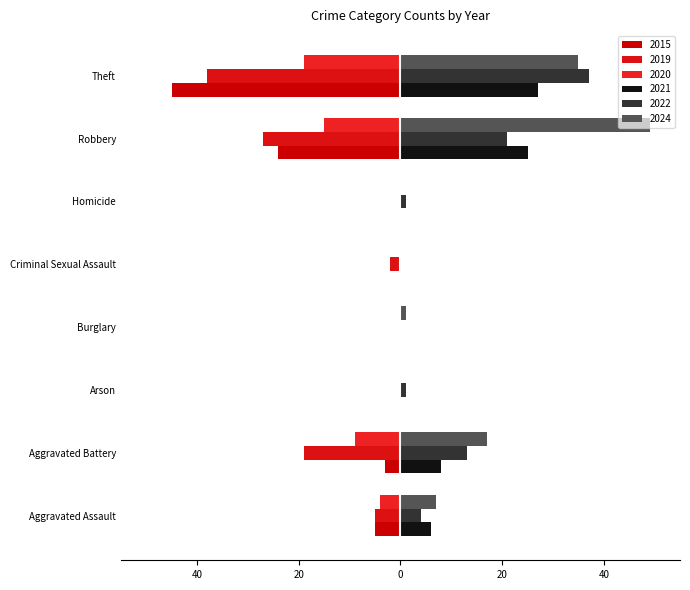

Are the bars grouped side by side (vs. stacked)?

Yes